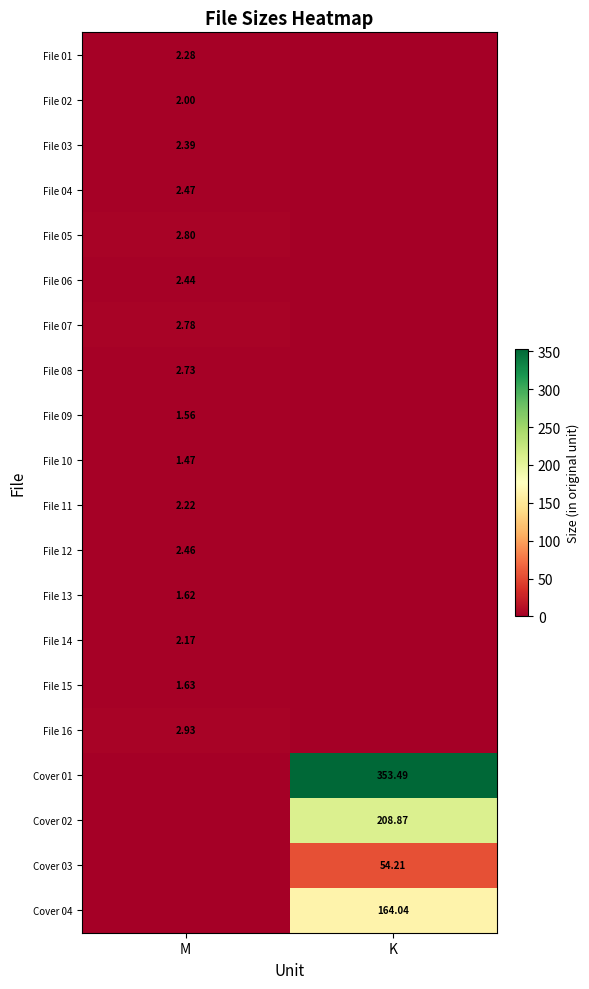

The File 10 series shows -0.9 at K. True or false?

False